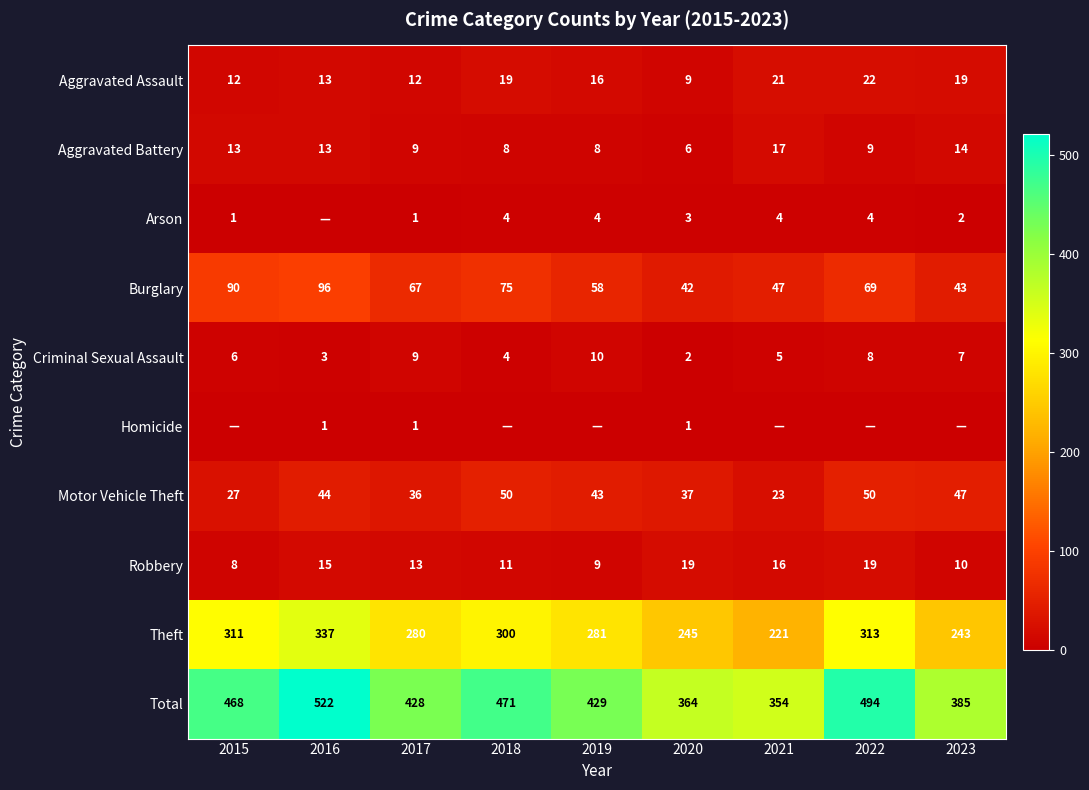

What is the difference between the Theft values at 2022 and 2016?

24